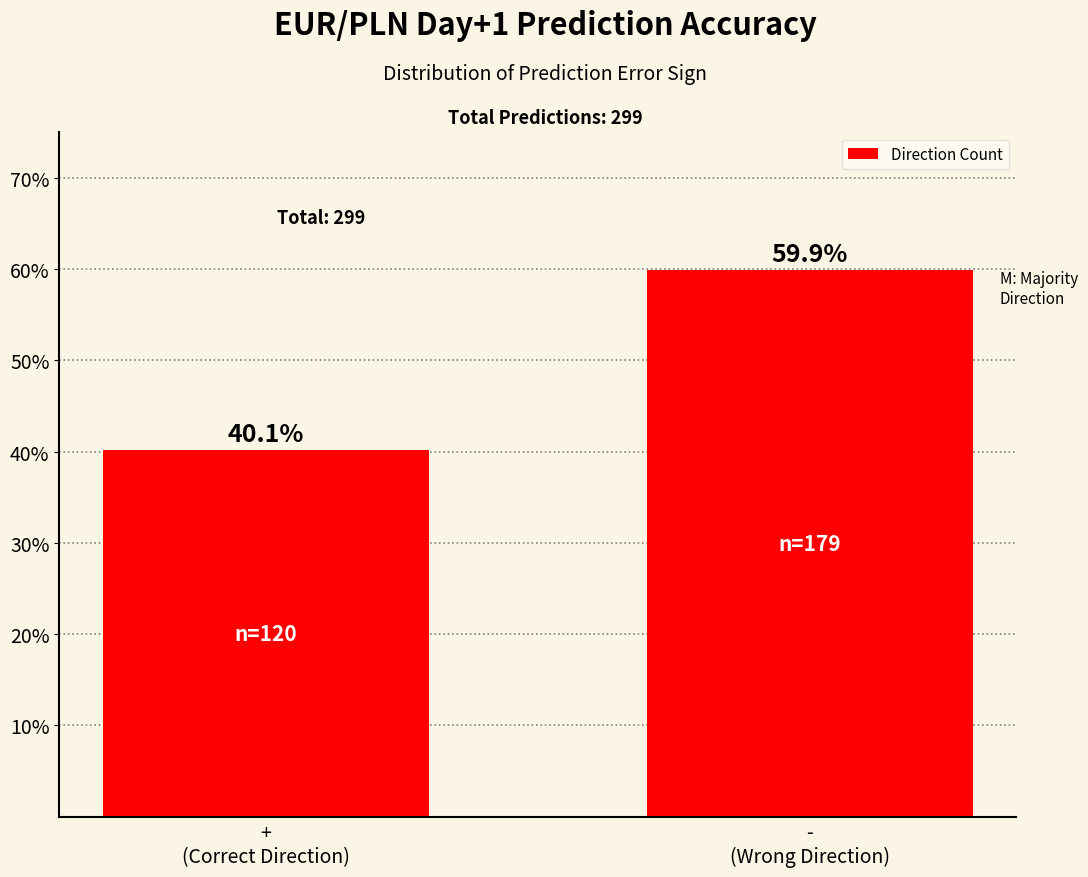

What is the sum of the values at -
(Wrong Direction) and +
(Correct Direction)?

100.0